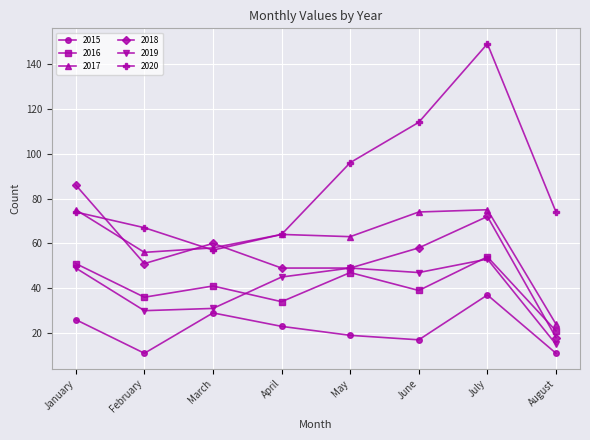

What is the minimum value shown in the chart?

11